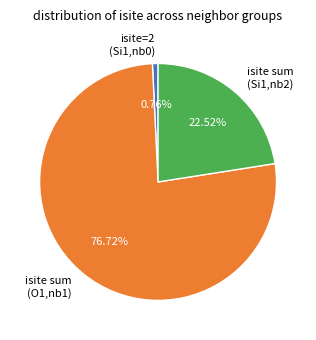

Rank the categories by value from lowest to highest.

isite=2 (Si1,nb0), isite sum (Si1,nb2), isite sum (O1,nb1)